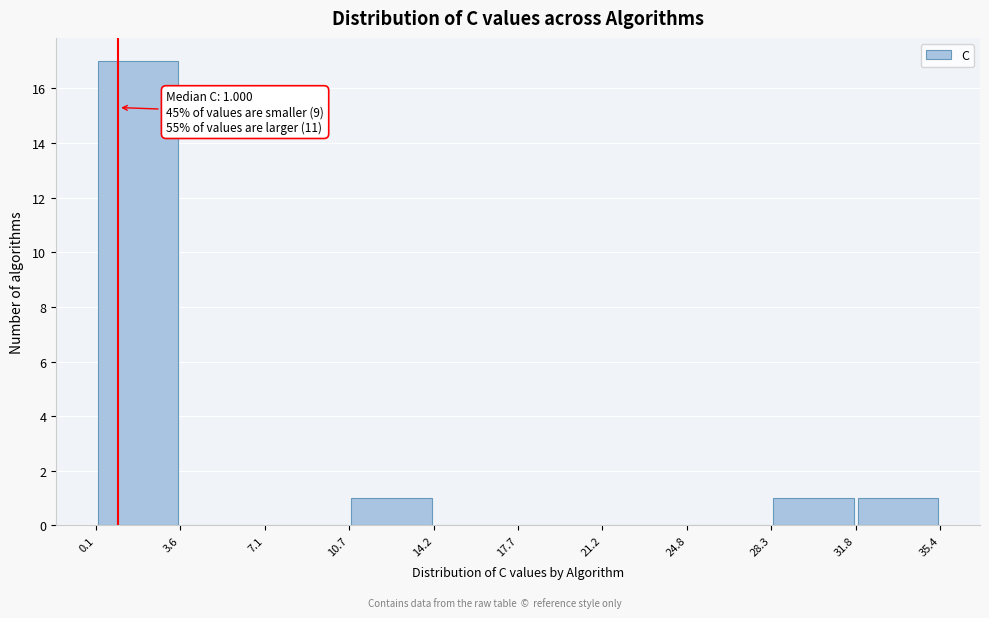

Over which range of the x-axis is the bar tallest?

0.1 to 3.6